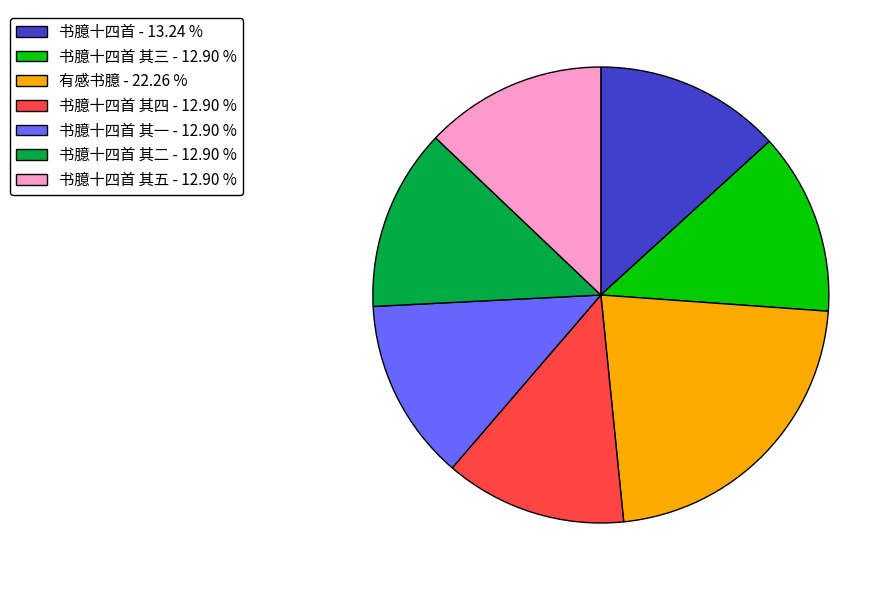

Which category has the biggest portion of the pie?

有感书臆 - 22.26 %